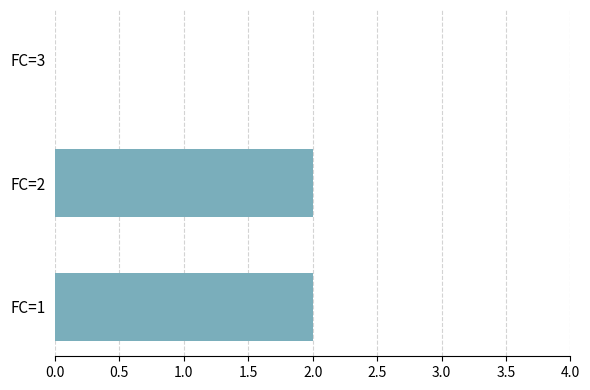

Reading bottom to top, what are all the values shown in this chart?

FC=1=2	FC=2=2	FC=3=0